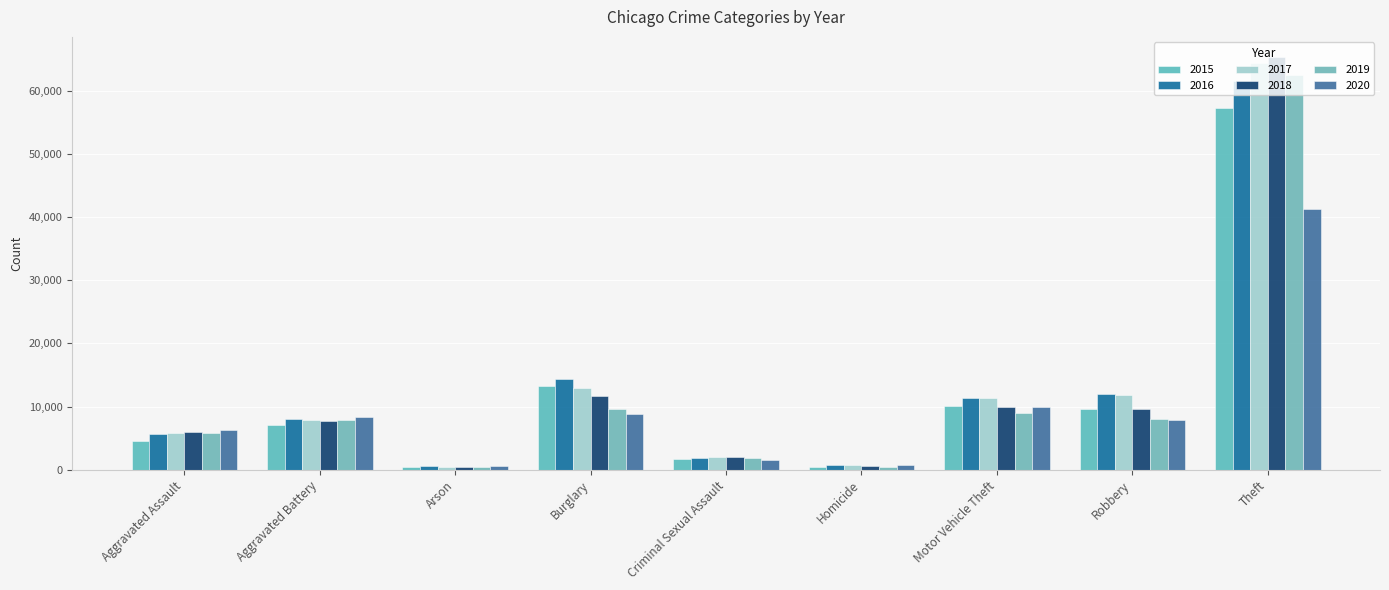

The value of 2017 at Robbery is 21309. True or false?

False